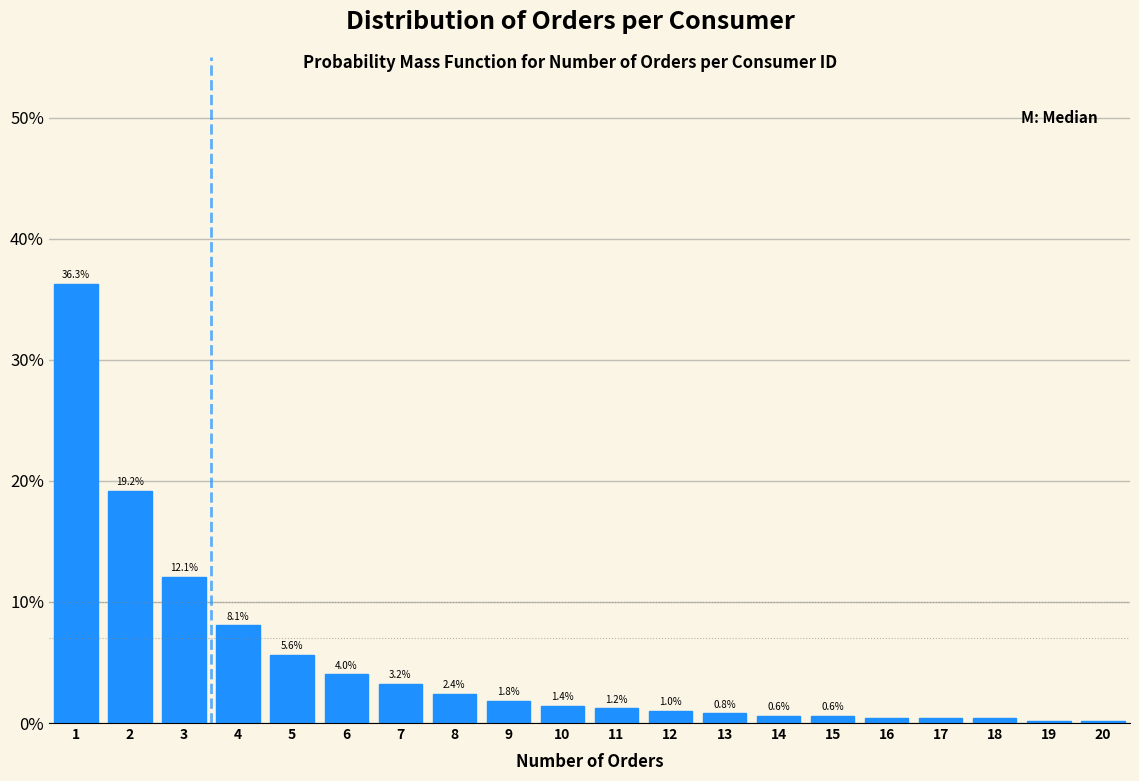

What is the greatest value displayed?

36.3